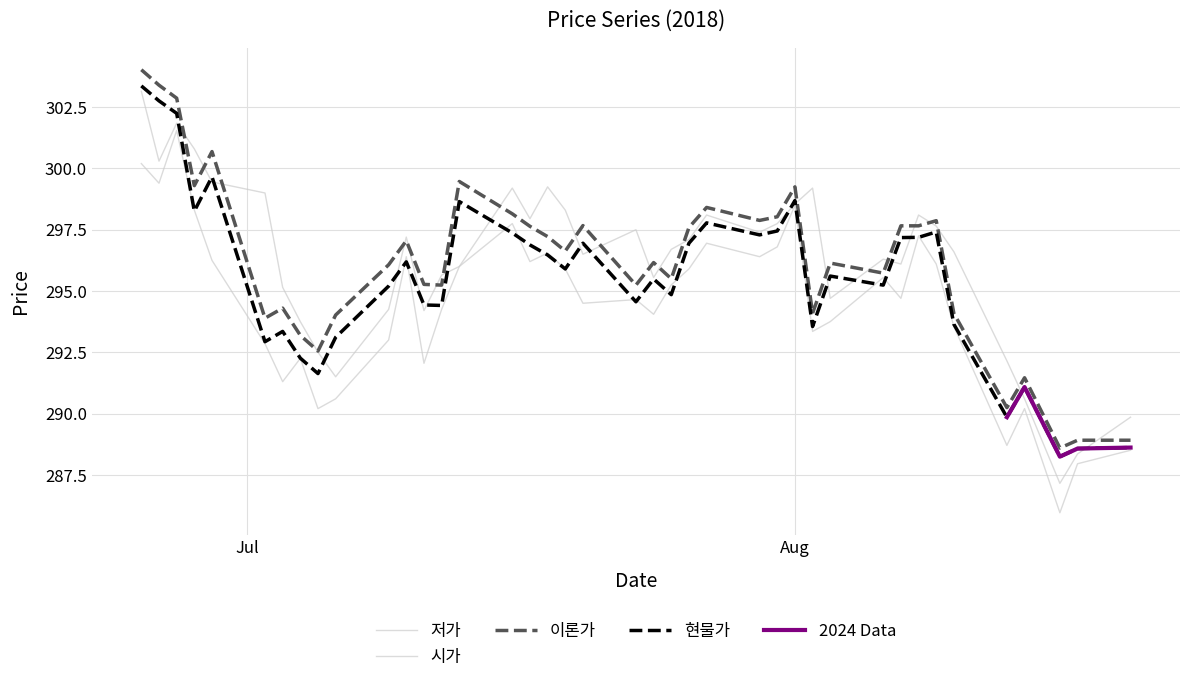

How many data points in 저가 are less than 295?

20